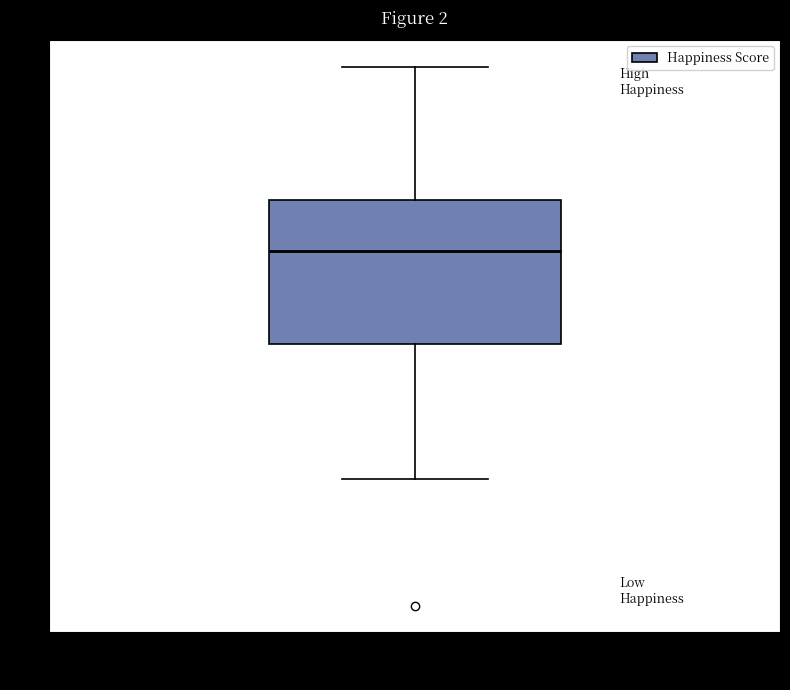

Where does the median line of the box for All Countries sit on the y-axis? The values are not printed on the chart, so give them approximately, as read against the axis.

5.6